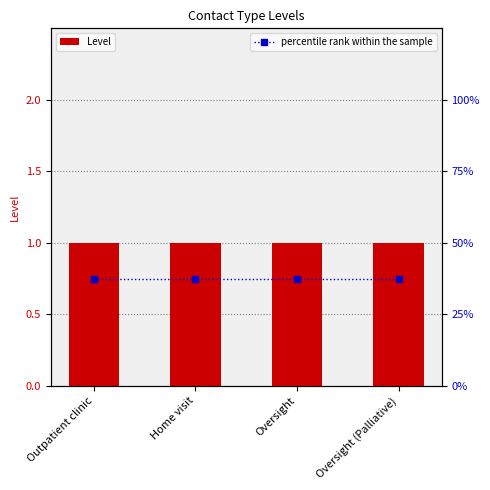

What is the minimum value for percentile rank within the sample?

0.8